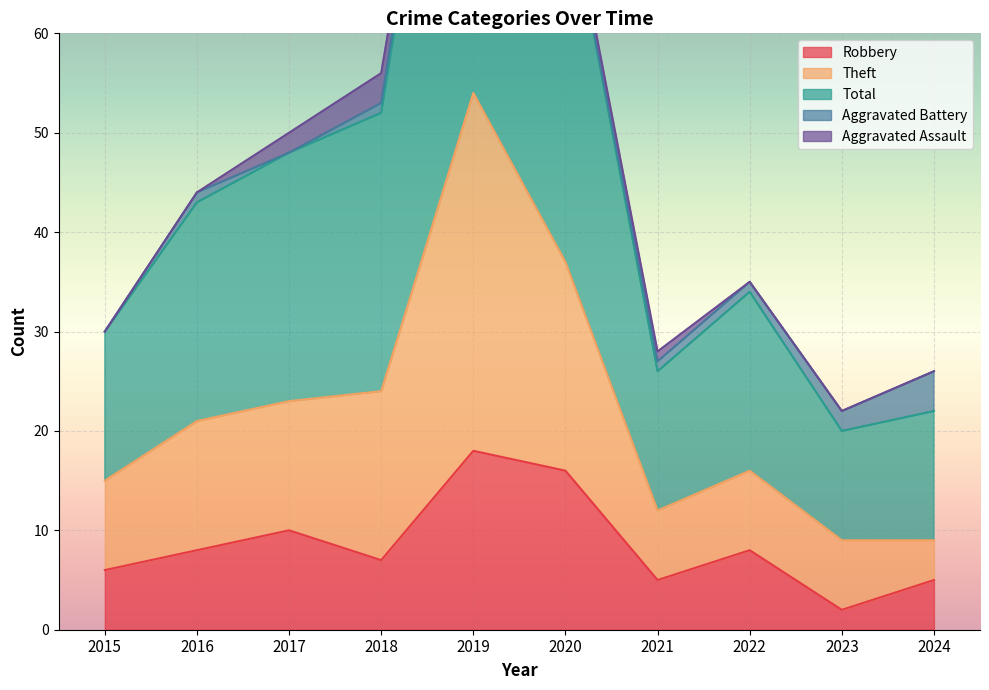

True or false: Total has more than 2 interior local peaks.

False